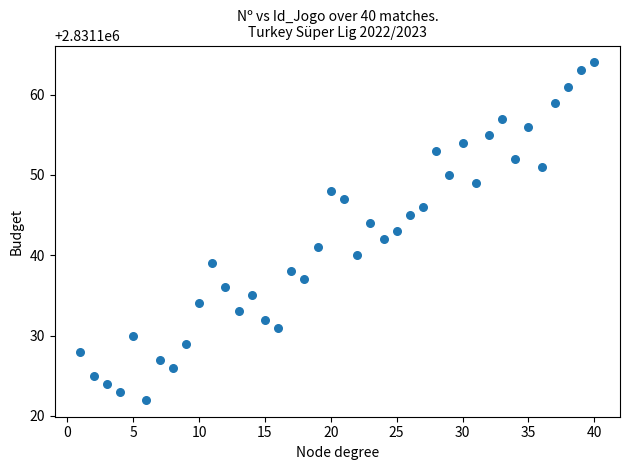

What is the range of Y values (max minus min)?

42